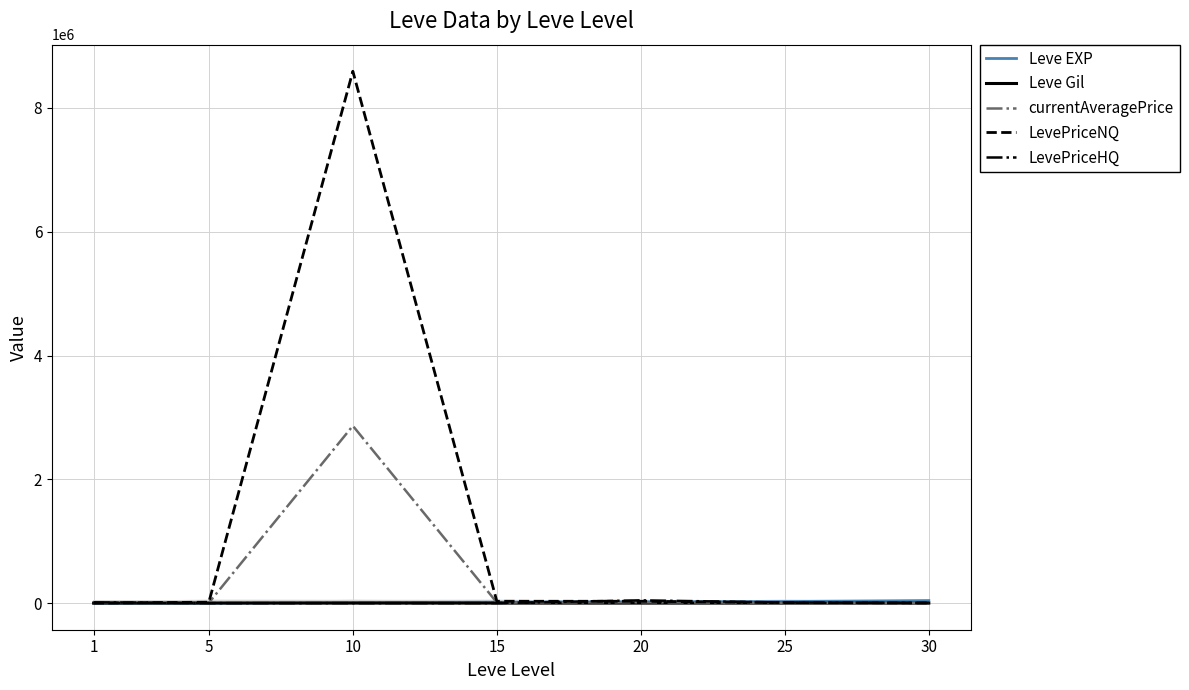

What is the difference between the second highest and minimum values in the Leve EXP series?

24450.0